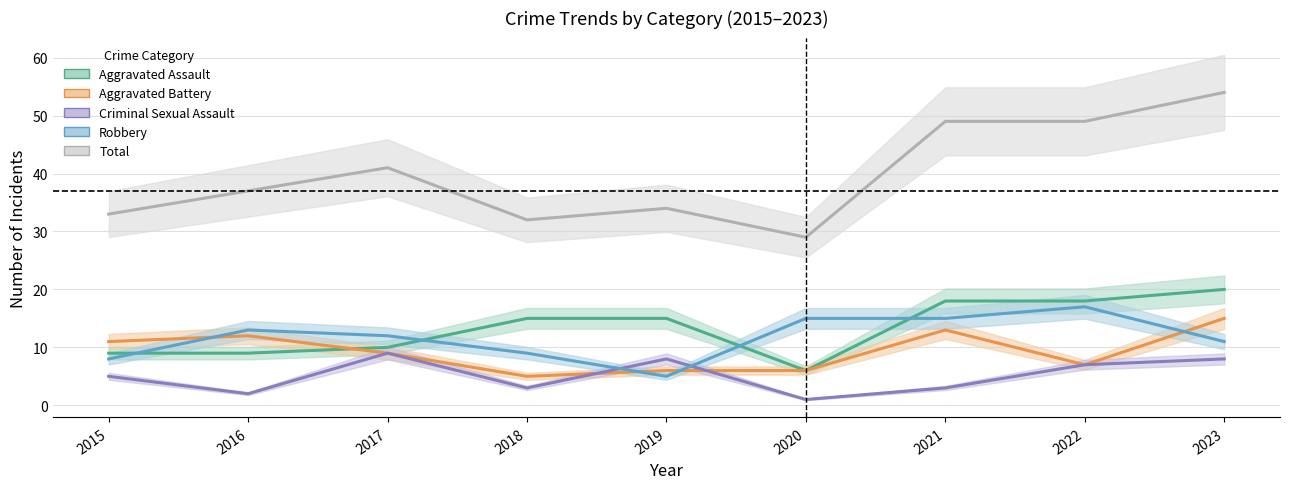

Is it true that Aggravated Battery equals 7 at 2022?

True